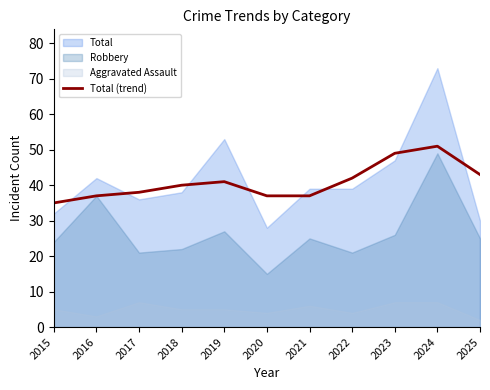

How many points are higher than both their immediate neighbors (excluding endpoints)?

2